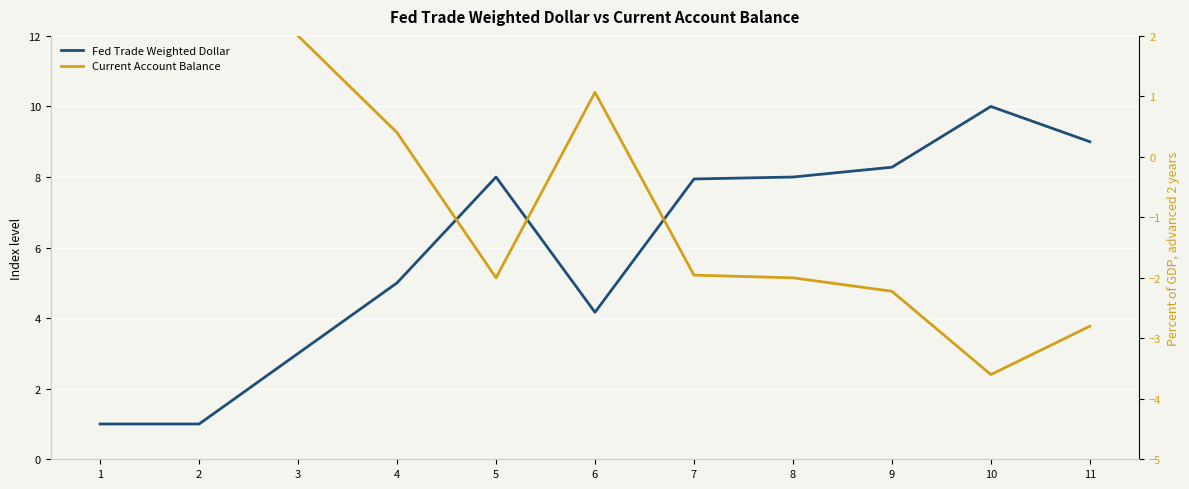

In Current Account Balance, how many points are lower than both neighbors (excluding endpoints)?

2